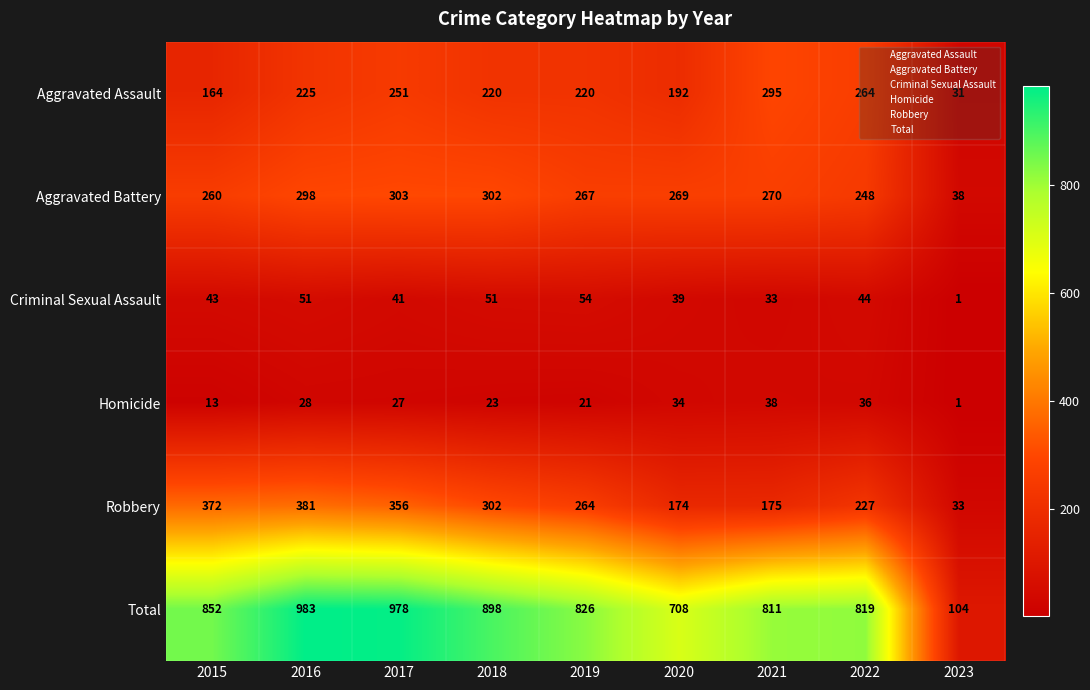

Where is Criminal Sexual Assault nearest to the value 27?

2021